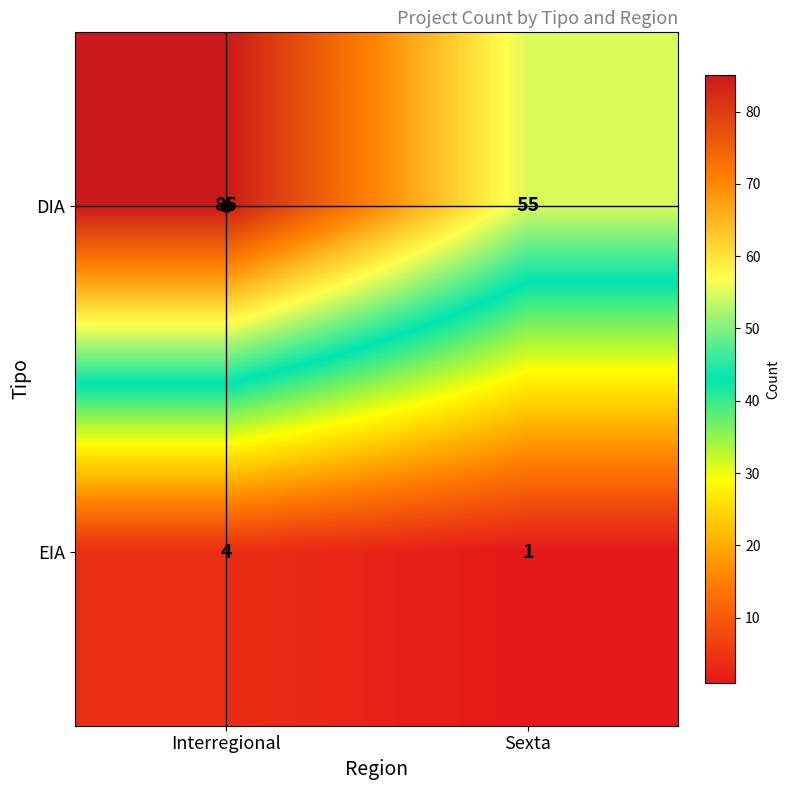

Rank the categories by EIA value from highest to lowest.

Interregional, Sexta